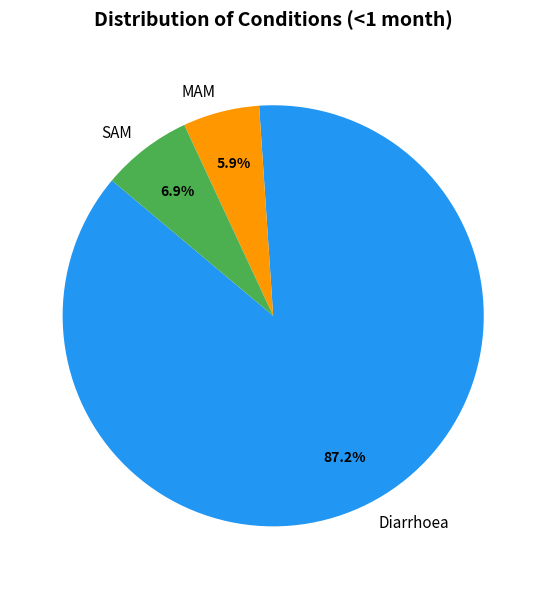

To the nearest percent, what is the difference between the MAM and SAM slice percentages?

1%